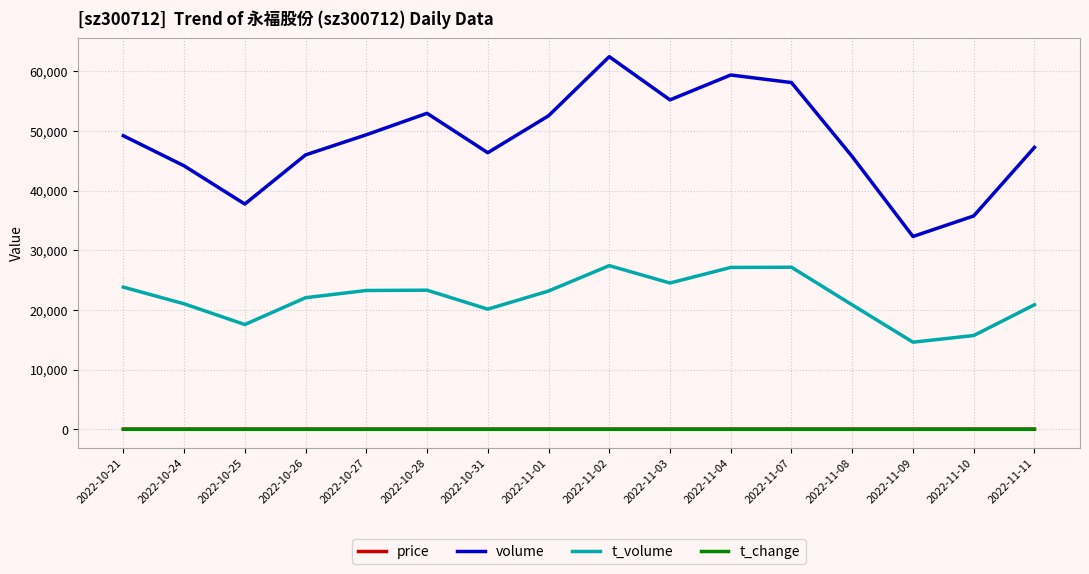

What is the lowest value of the volume series?

32316.0